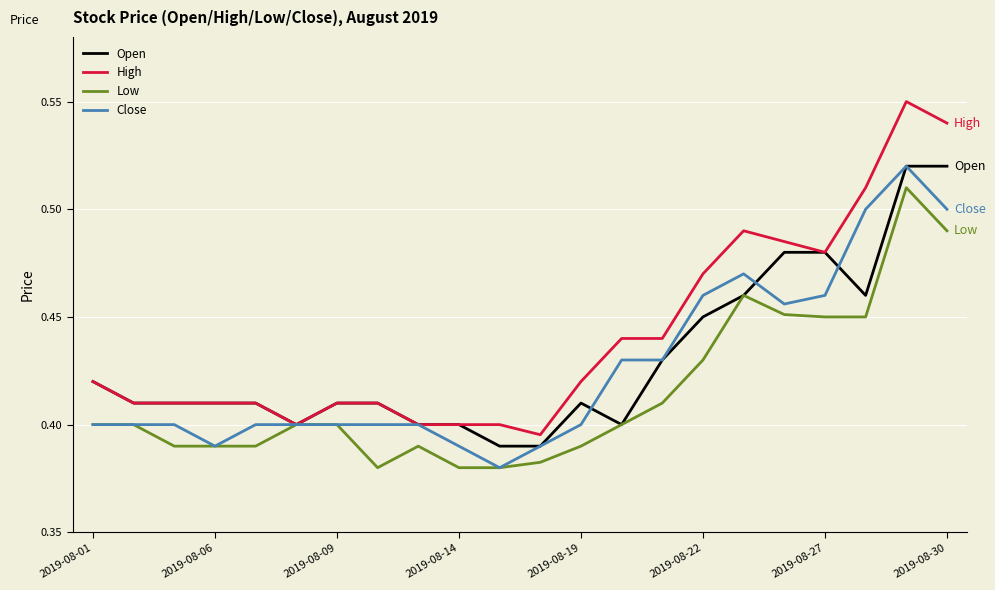

Which series has the widest spread of values?

High